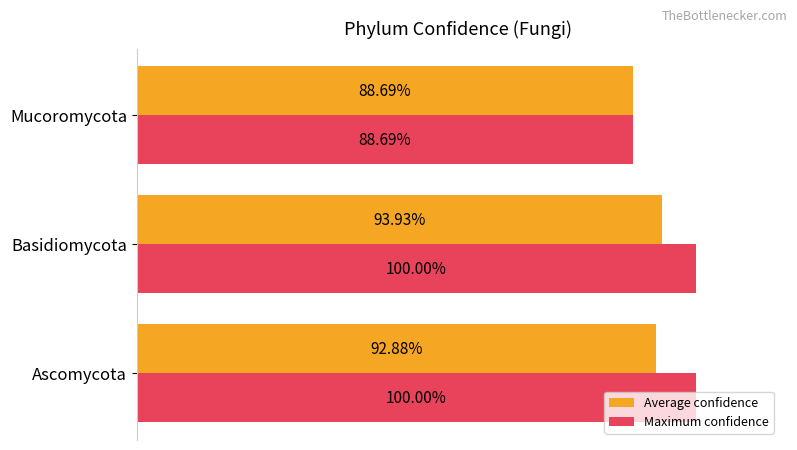

What are all the series names shown in the legend?

Average confidence, Maximum confidence